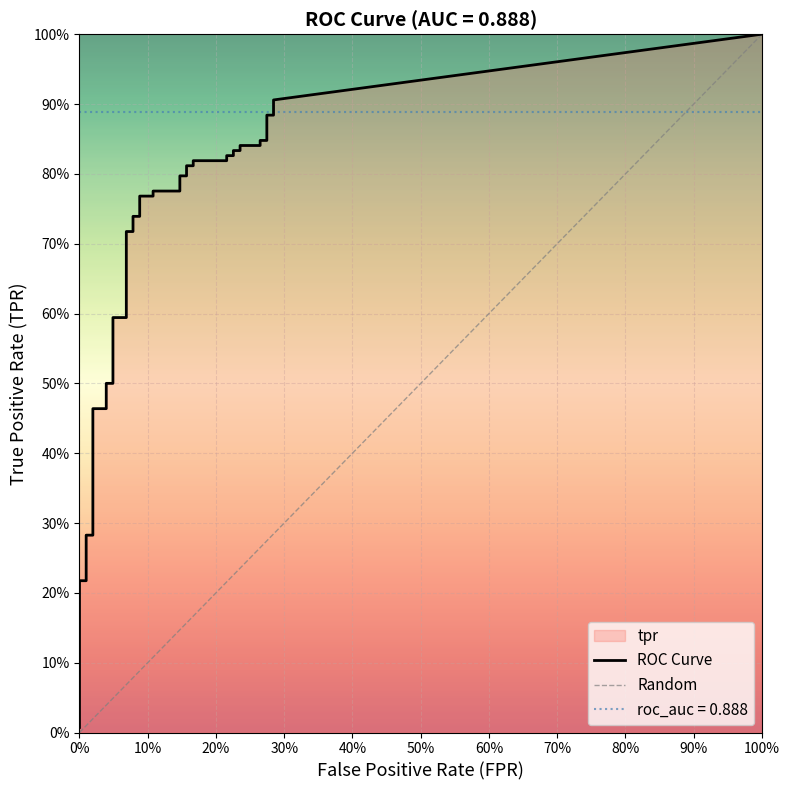

Rank the series by their maximum value, from lowest to highest.

fpr, tpr